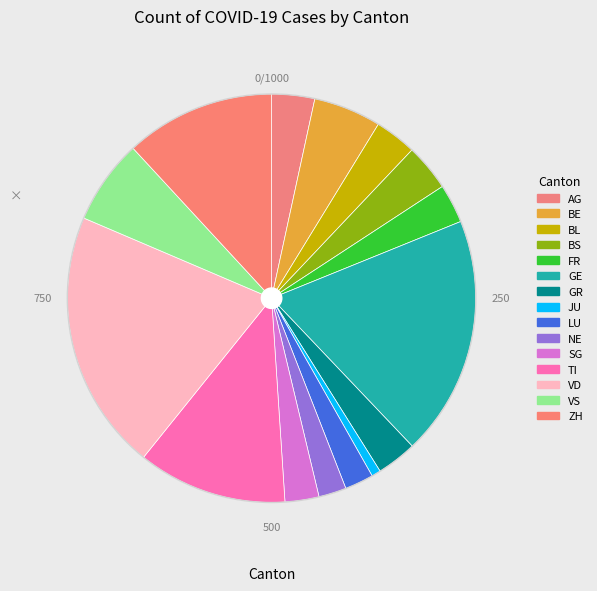

Rank the categories by value from highest to lowest.

VD, GE, ZH, TI, VS, BE, BS, AG, BL, GR, FR, SG, LU, NE, JU